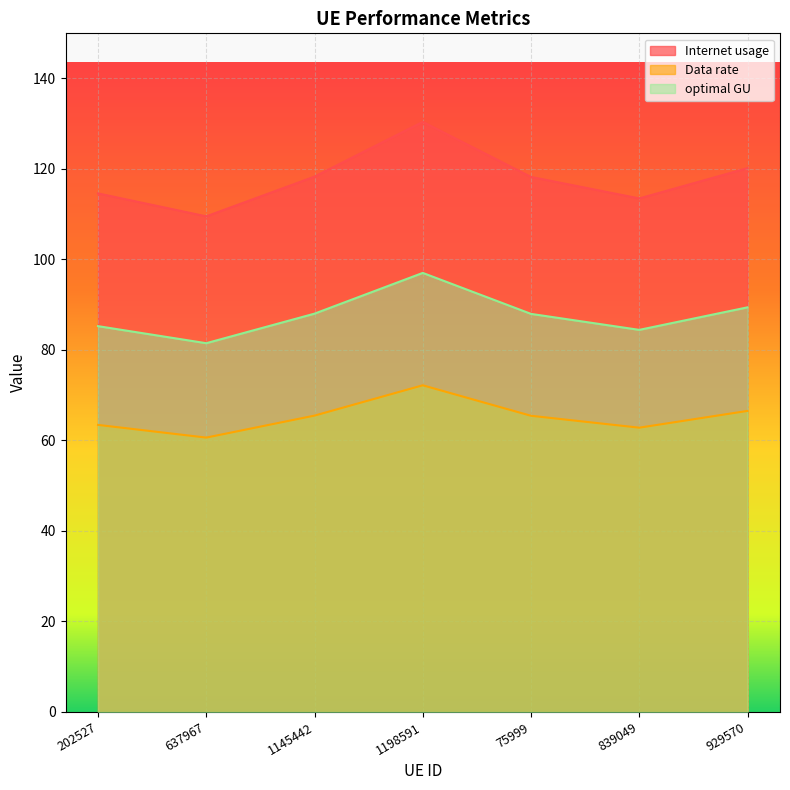

Reading left to right, transcribe all the data shown in this chart.

Internet usage: 202527=114.6	637967=109.5	1145442=118.3	1198591=130.4	75999=118.2	839049=113.4	929570=120.1
Data rate: 202527=63.4	637967=60.6	1145442=65.5	1198591=72.2	75999=65.4	839049=62.8	929570=66.5
optimal GU: 202527=85.2	637967=81.5	1145442=88.0	1198591=97.0	75999=87.9	839049=84.4	929570=89.4